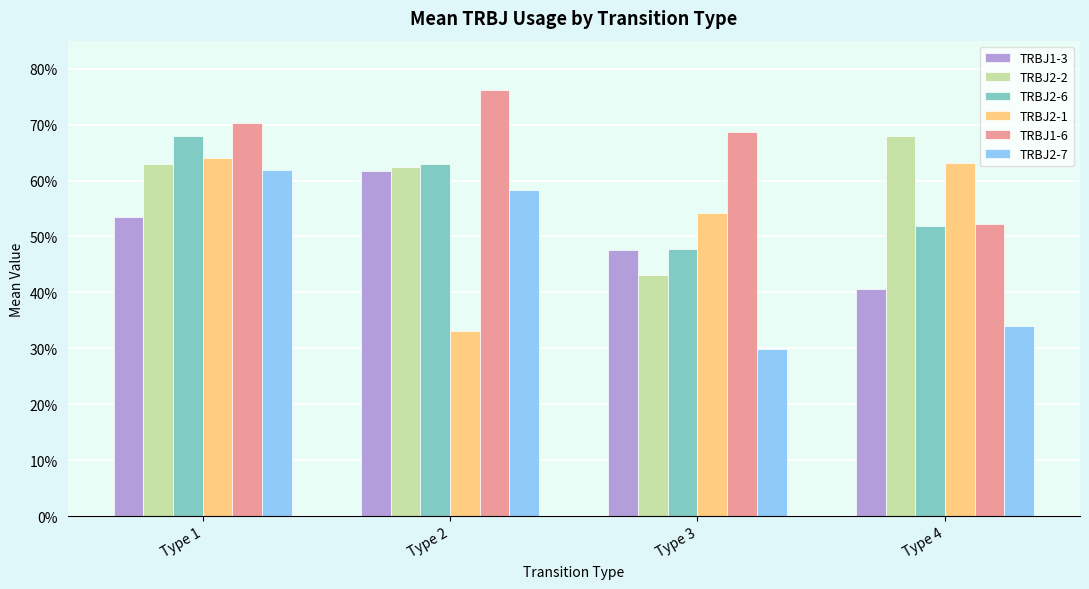

Are the bars grouped side by side (vs. stacked)?

Yes